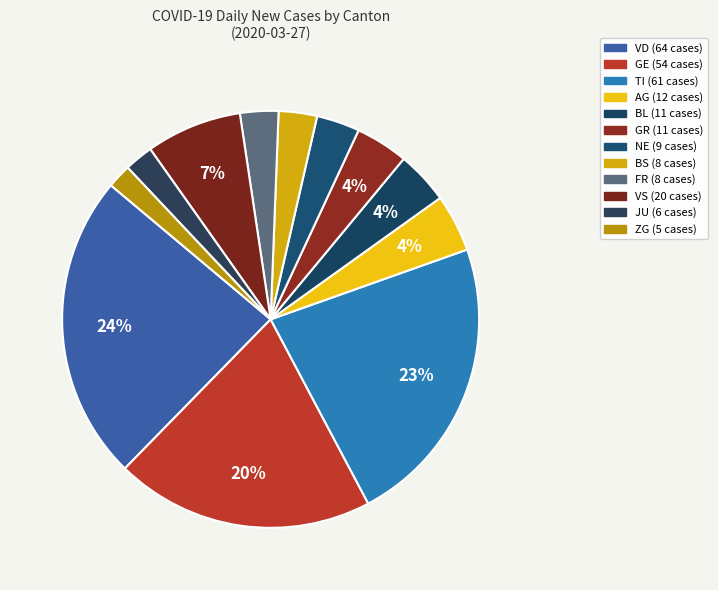

Count the number of slices in the pie.

12